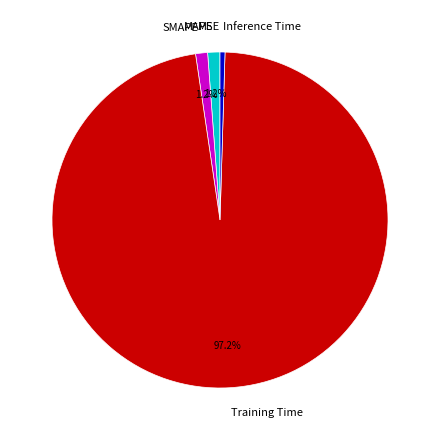

Which slice represents more than half of the pie?

Training Time